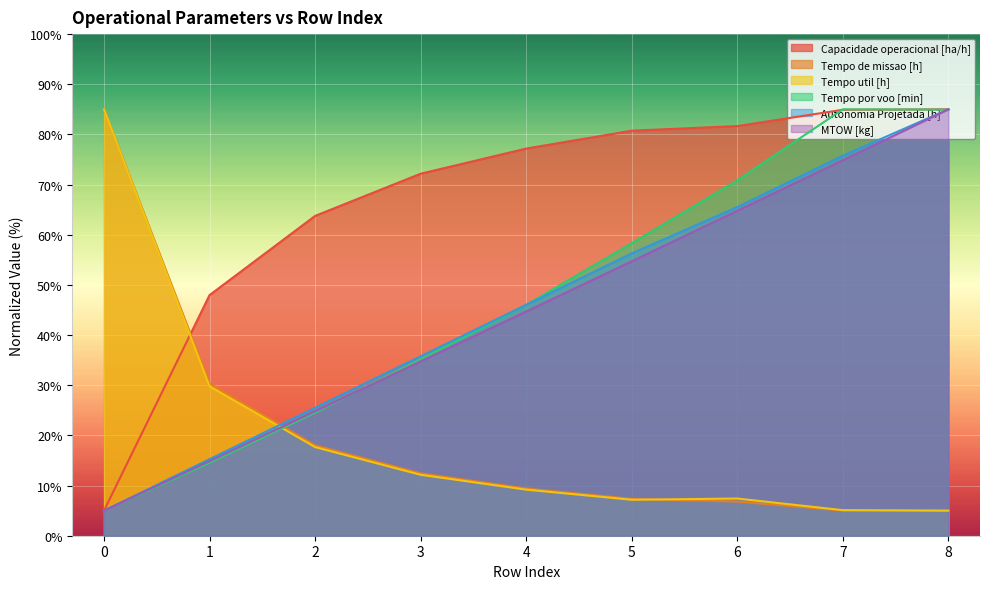

Read the MTOW [kg] value at 0.

5.0